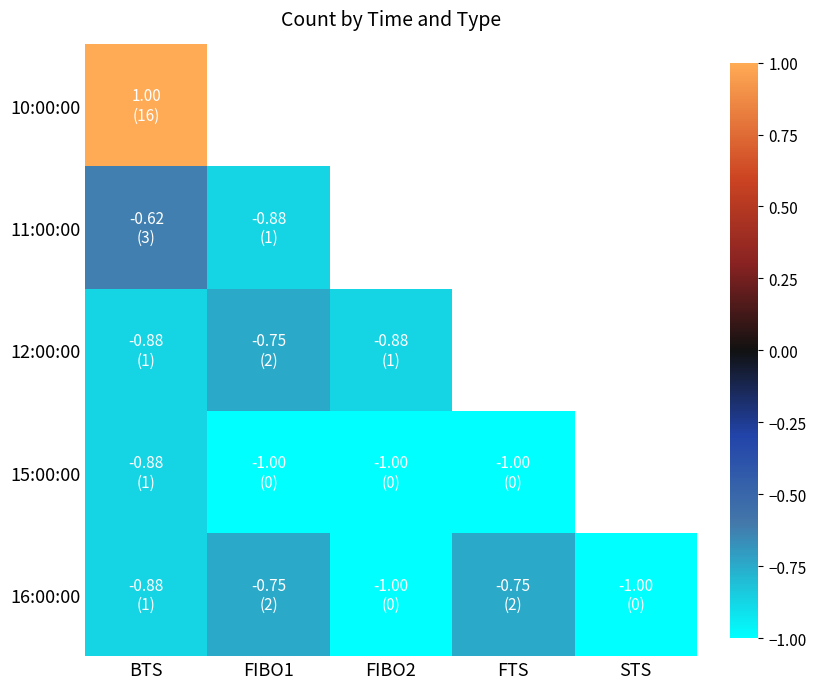

How many series are shown in this chart?

5